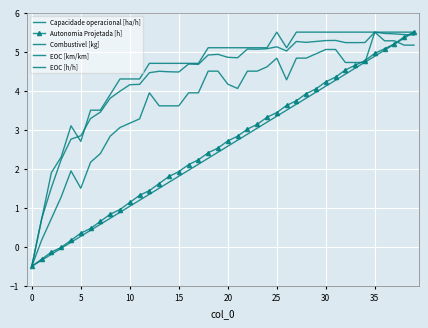

True or false: Autonomia Projetada [h] and Combustivel [kg] intersect in this chart.

False